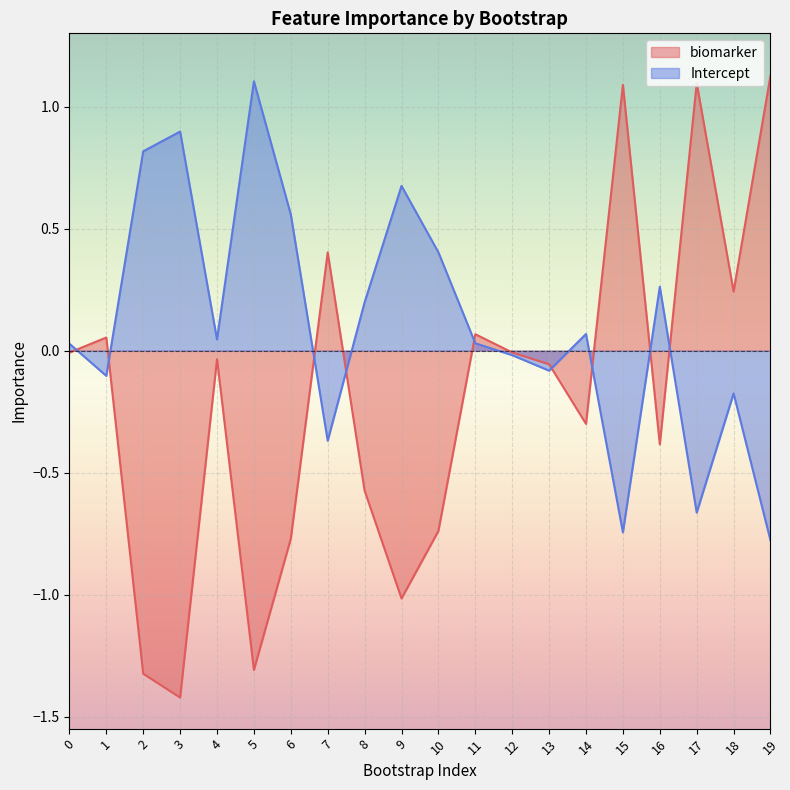

Is the value of biomarker at 19 greater than the value of Intercept at 8?

Yes